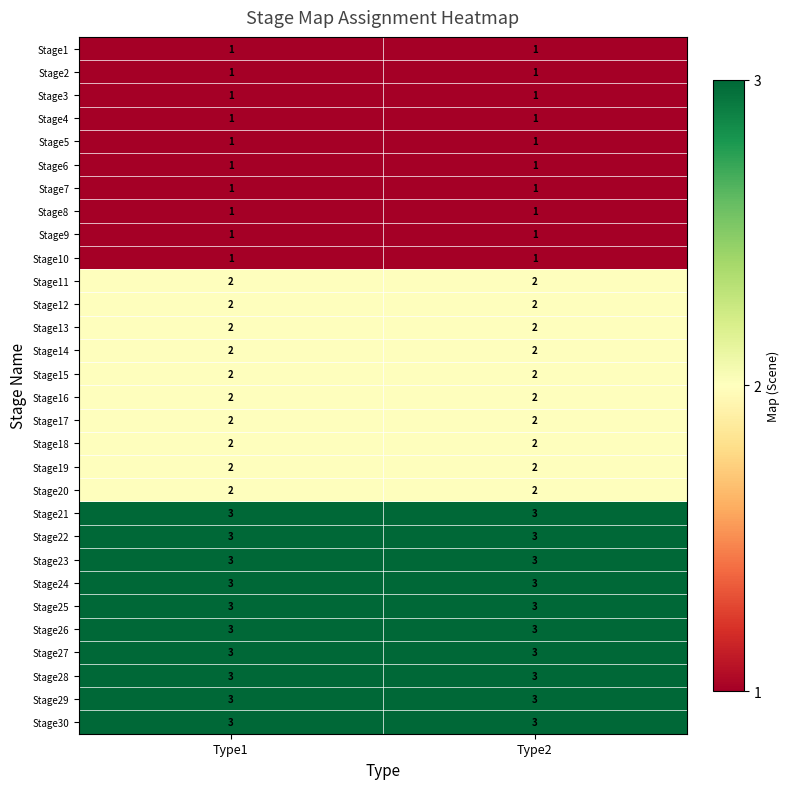

What is the total value across all series at Type1?

60